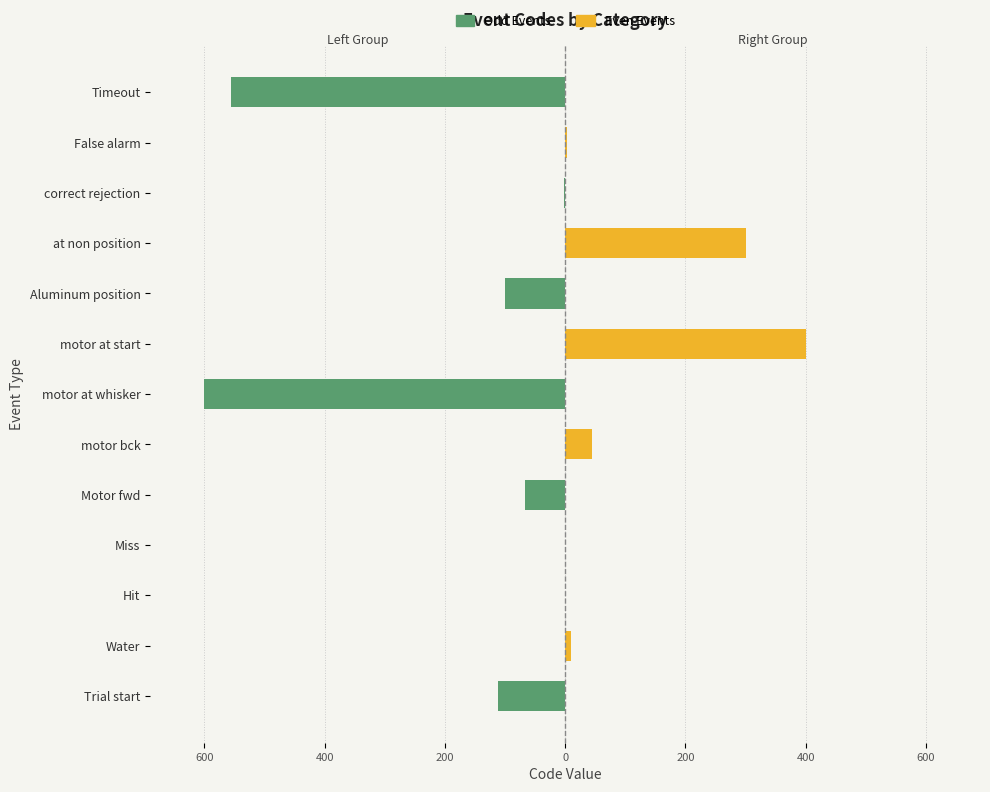

True or false: Odd Events (Left) has a value of 0 at Hit.

False